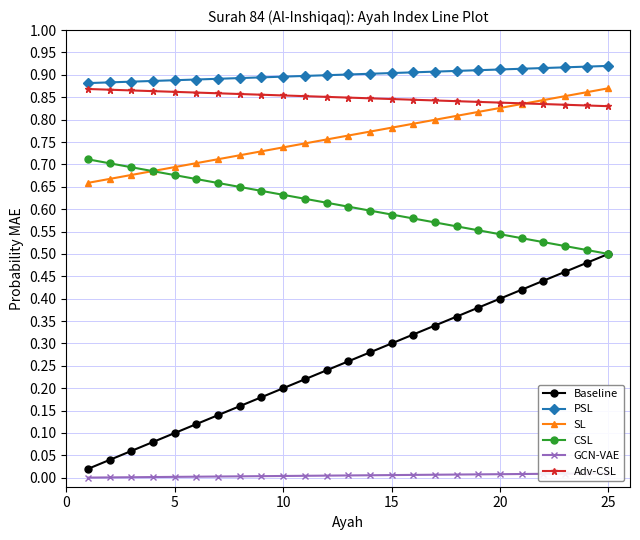

Does the chart display data point markers on the line(s)?

Yes